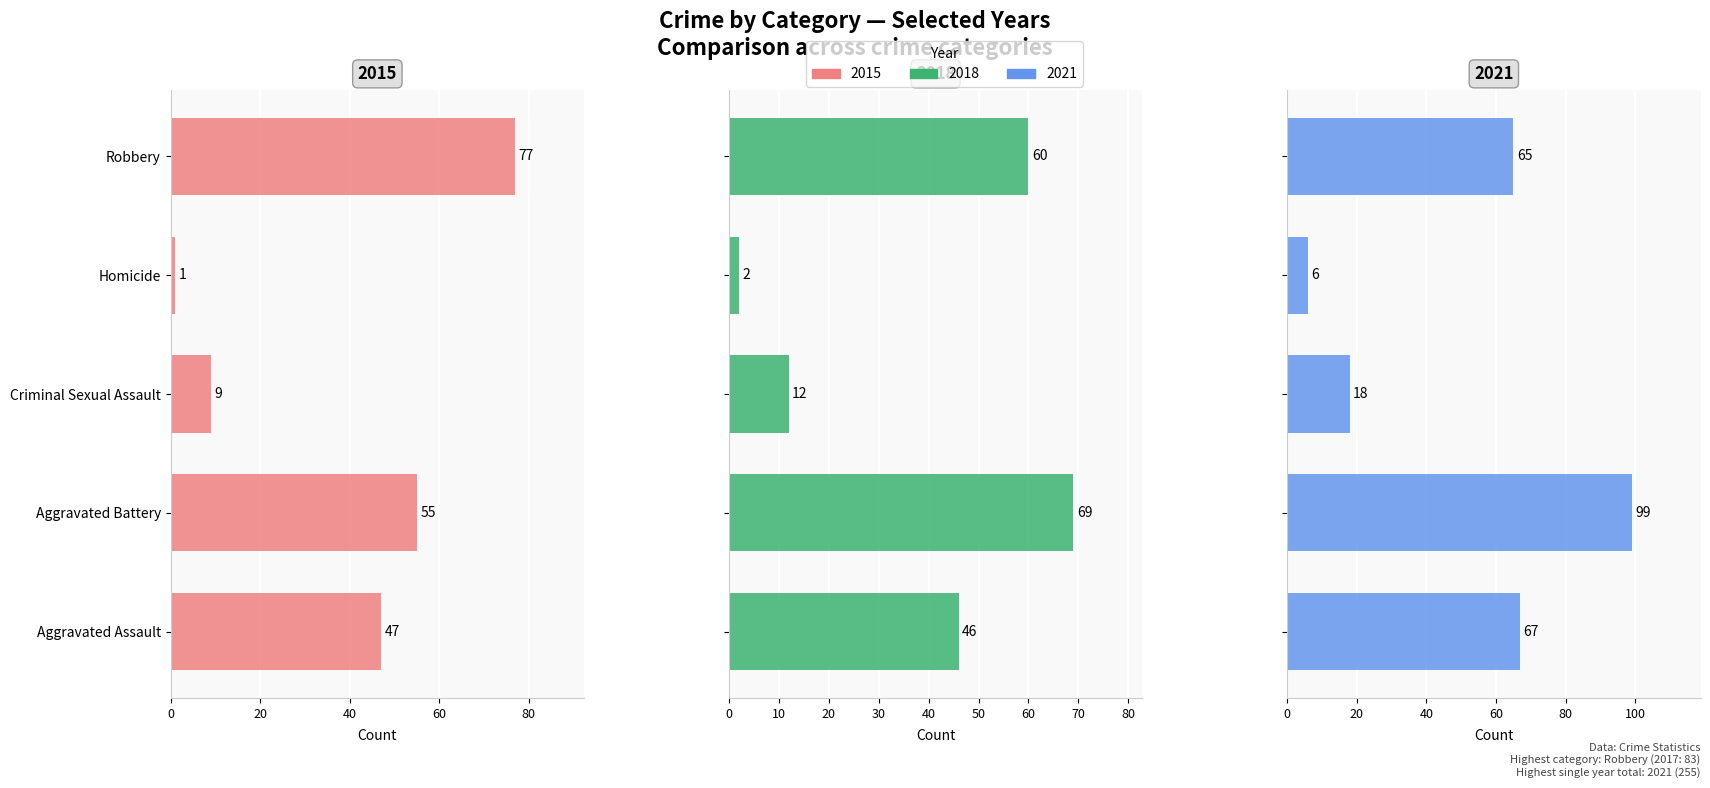

What is the average value of the 2015 series?

38